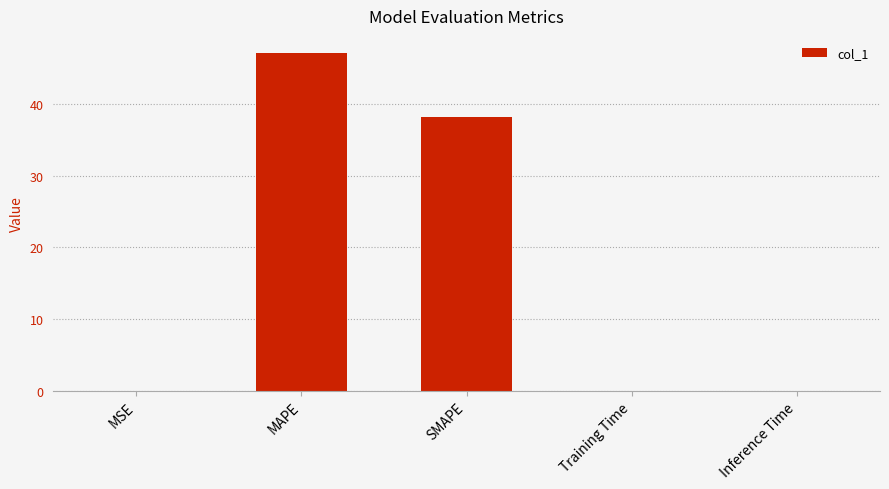

At which label is the value closest to 23?

SMAPE